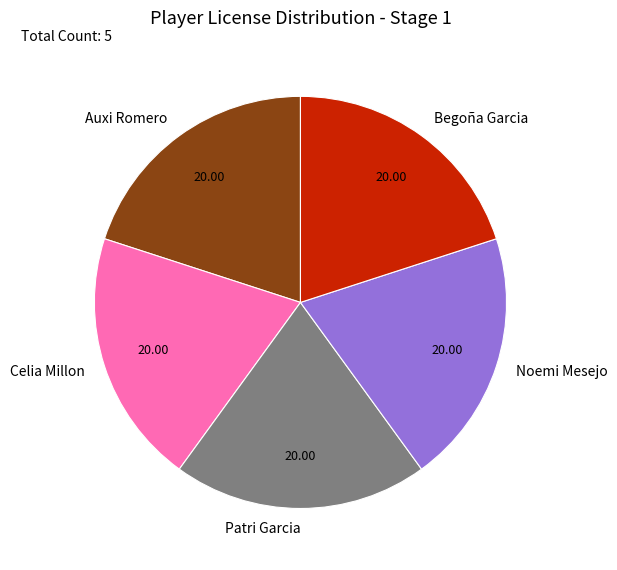

Is the sum of Celia Millon and Auxi Romero greater than half?

No